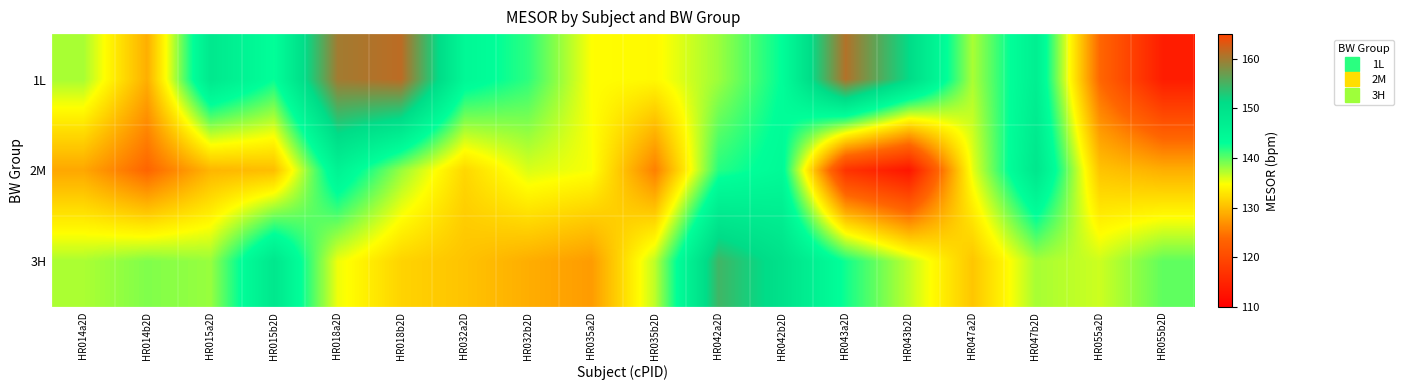

Rank the series by their maximum value, from highest to lowest.

1L, 3H, 2M